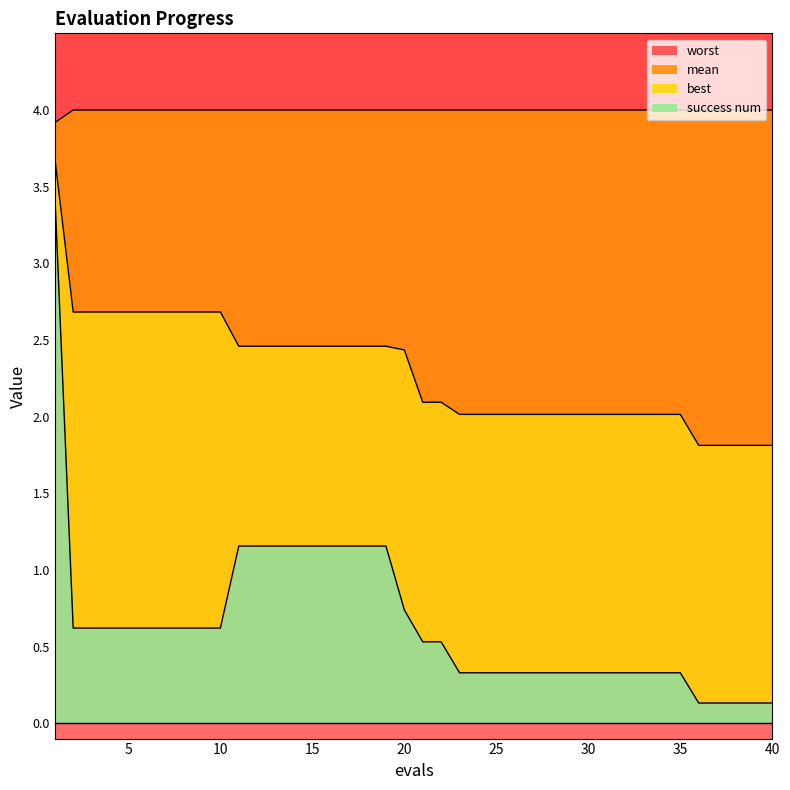

Is it true that worst equals 4.0 at 15?

True